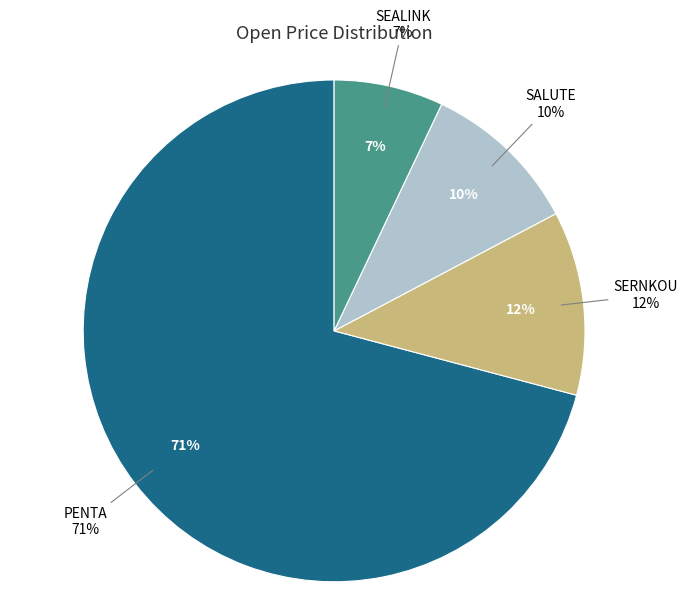

Does SERNKOU represent more than half of the total?

No